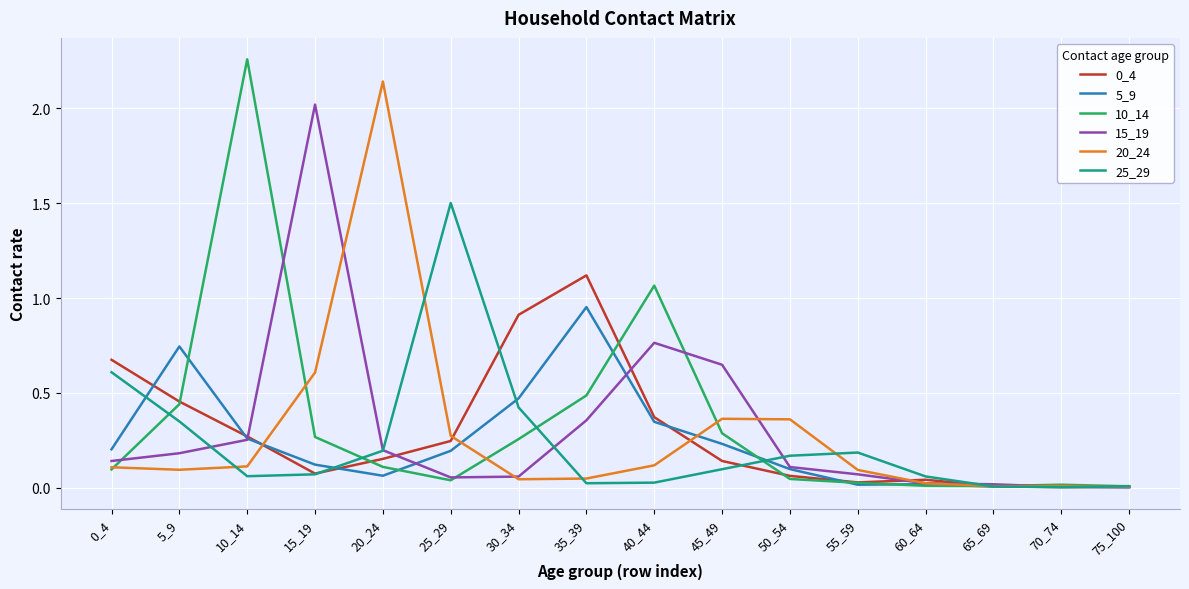

Which series has the largest range (max minus min)?

10_14